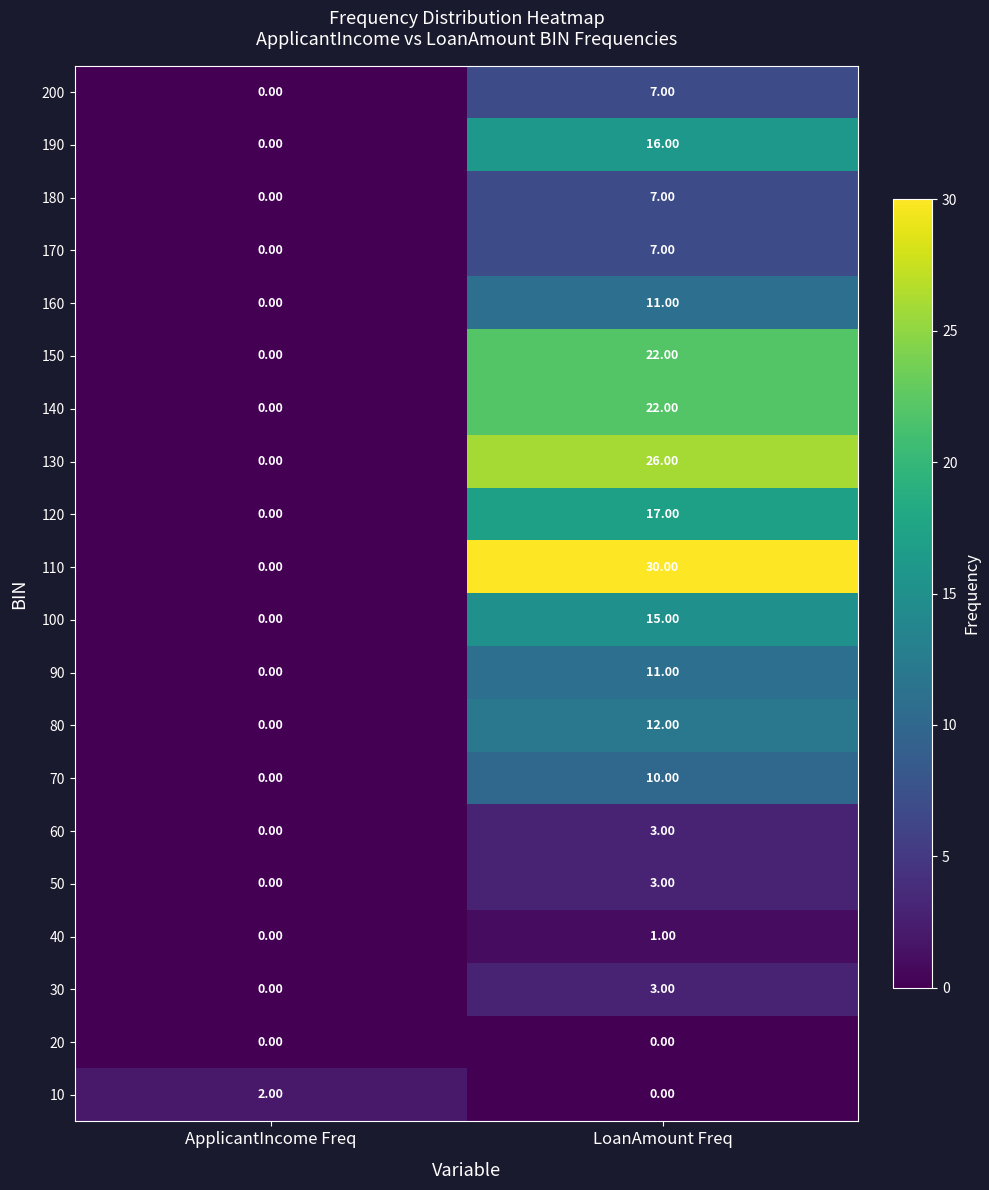

Which series has the largest total across all categories?

110